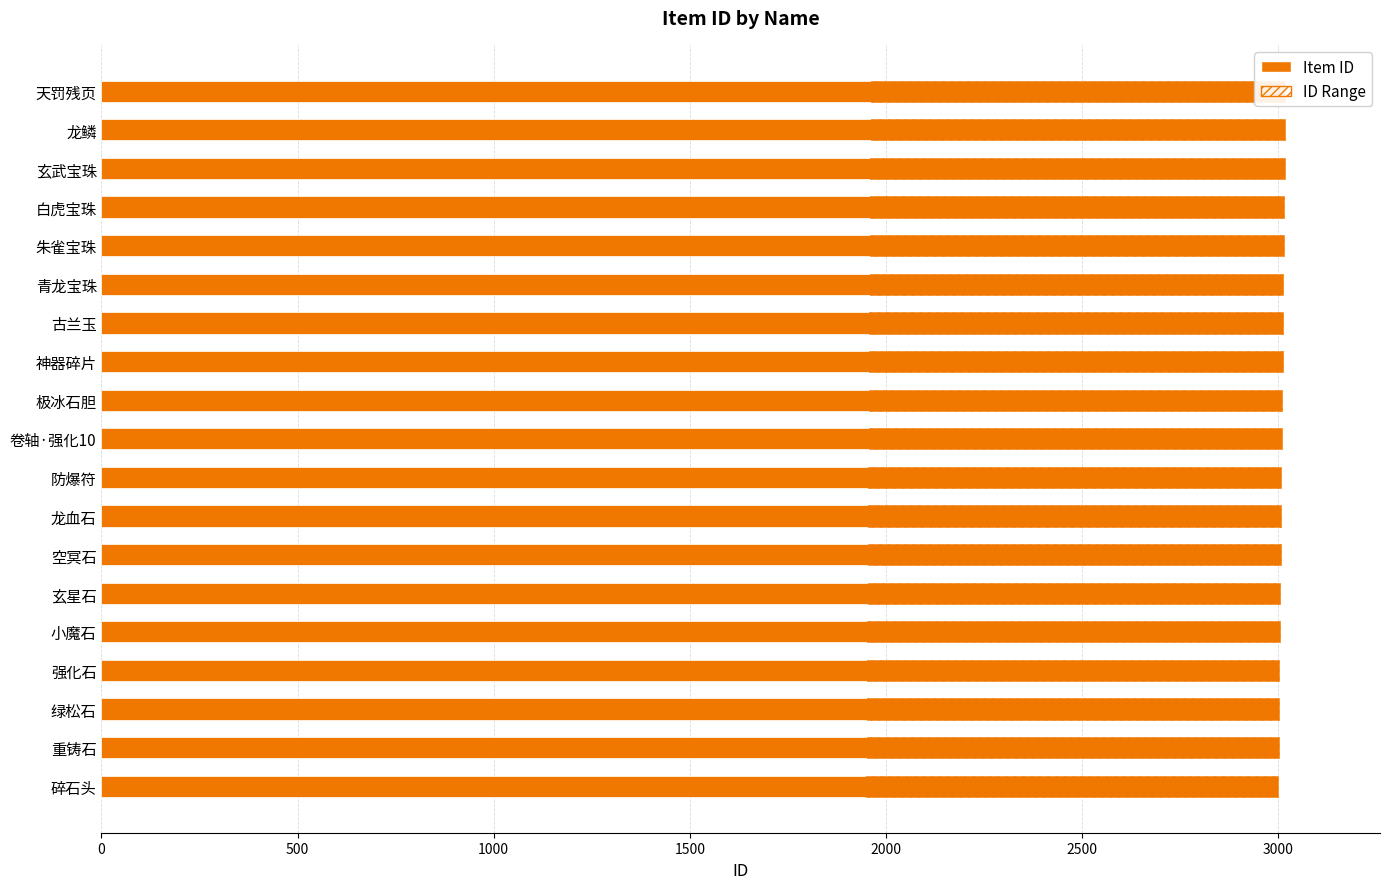

Reading left to right, list all the values displayed in this chart.

3000	3001	3002	3003	3004	3005	3006	3007	3008	3009	3010	3011	3012	3013	3014	3015	3016	3017	3018